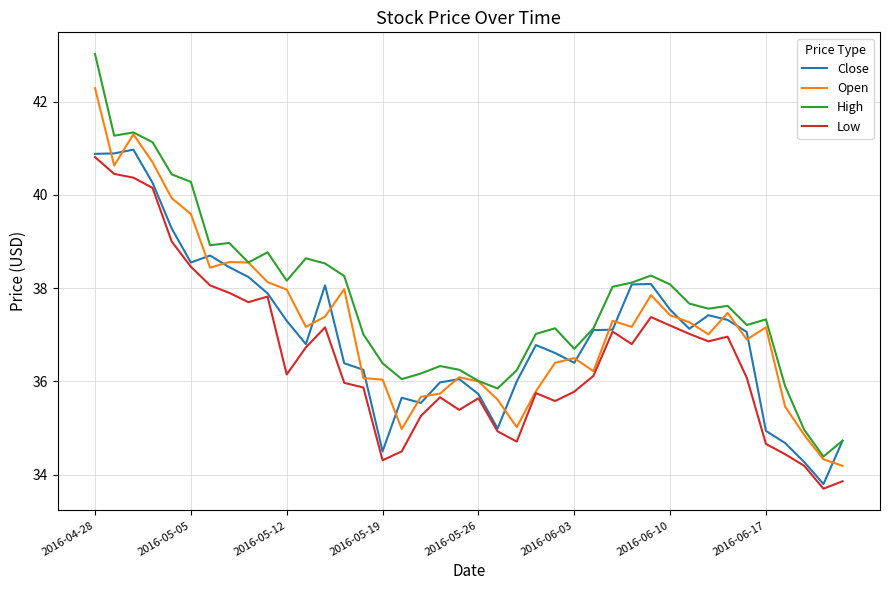

Which series has the largest total across all categories?

High